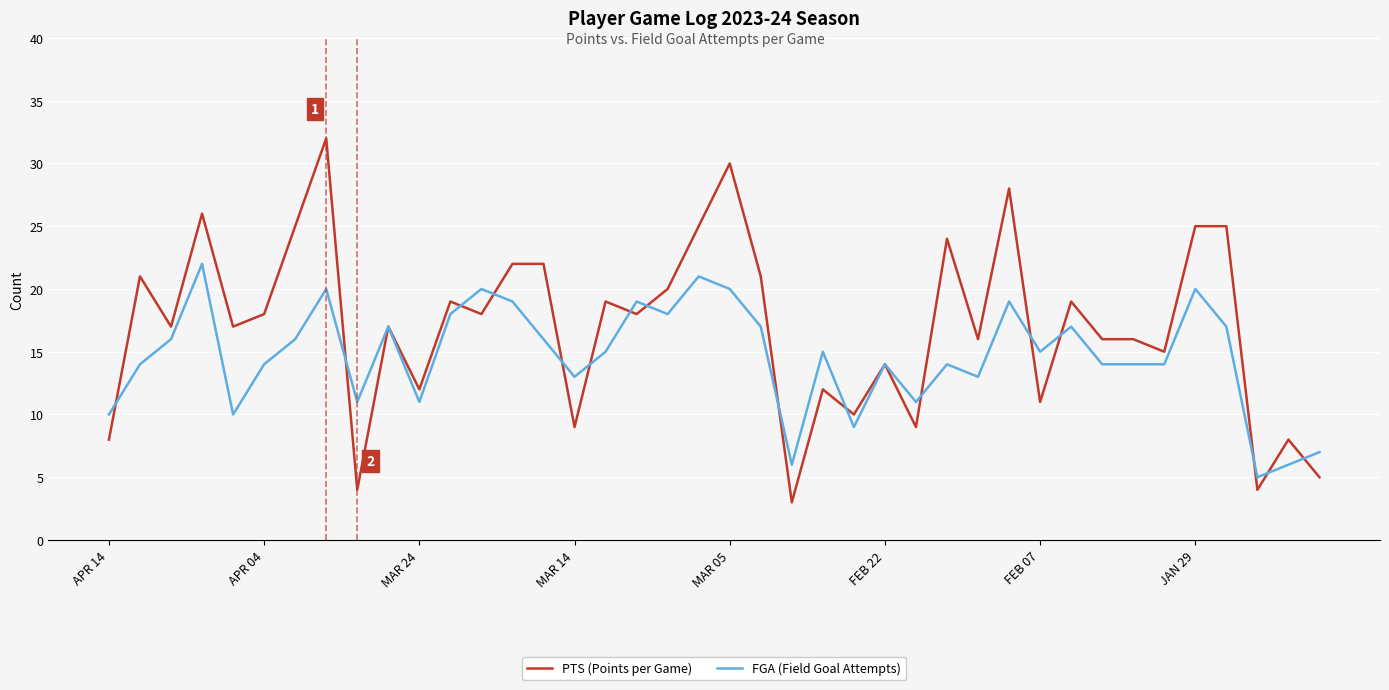

Which series has the largest range (max minus min)?

PTS (Points per Game)